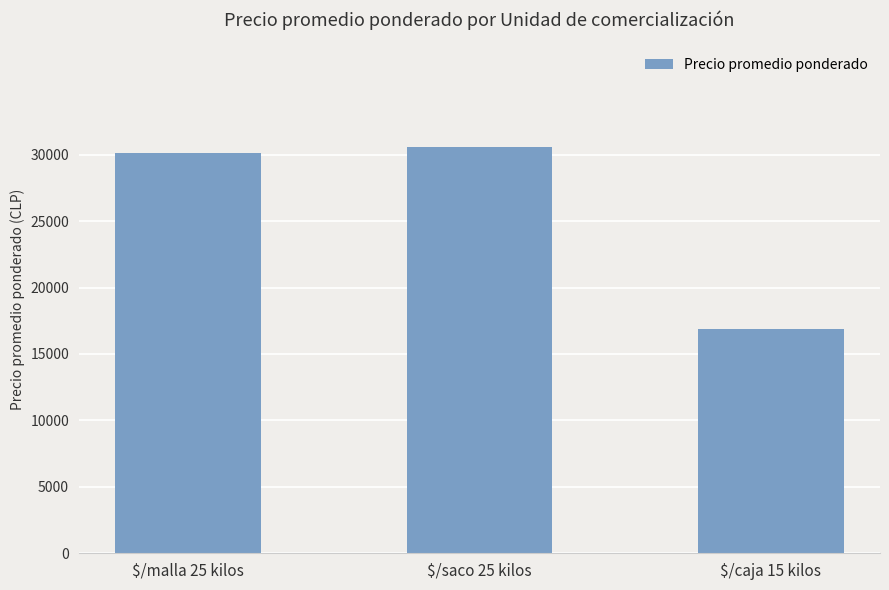

What is the value of the 1st bar from the left?

30119